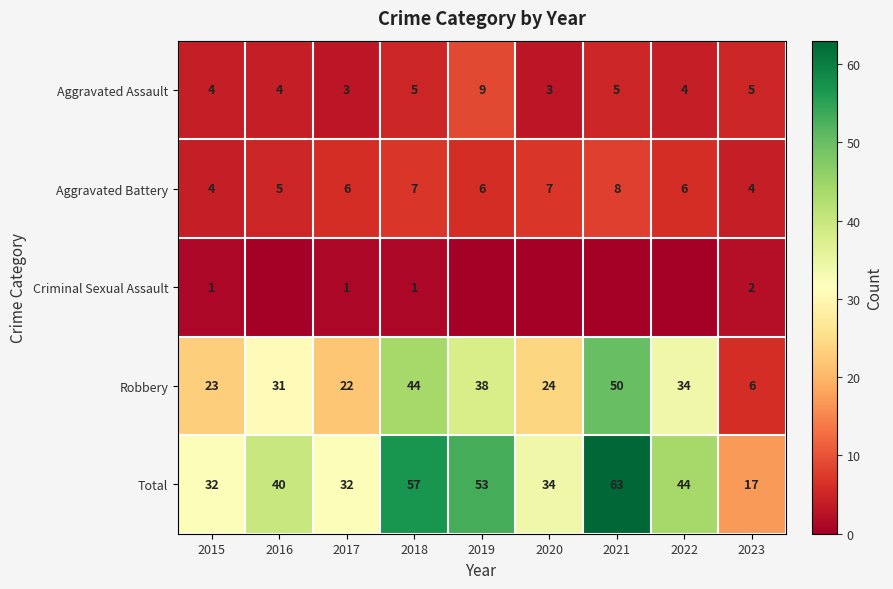

Which category has the lowest value across all series?

2016